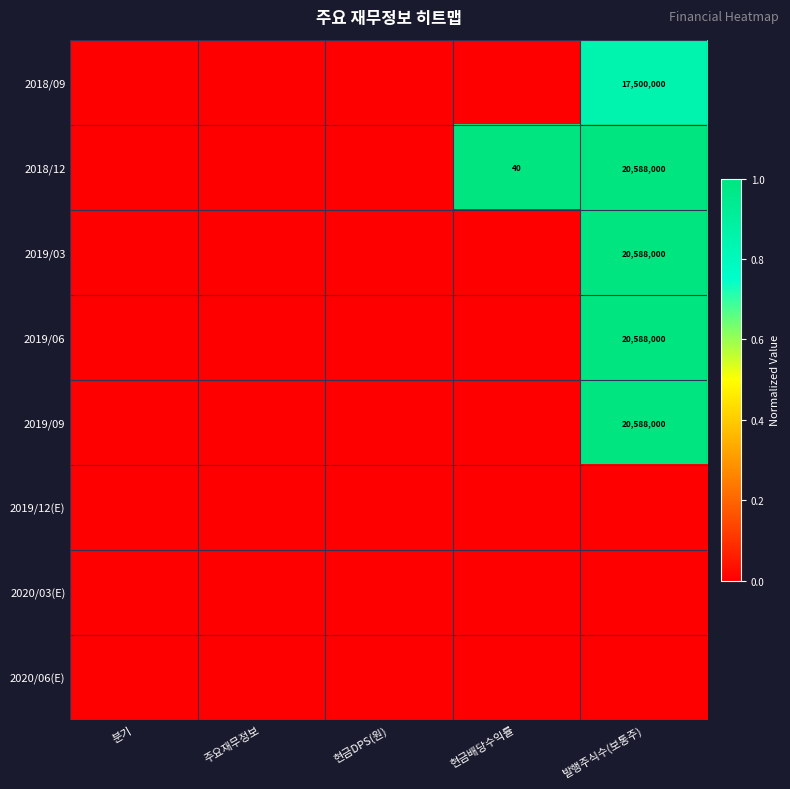

Count the 2018/12 values in the range 0 to 1.

5